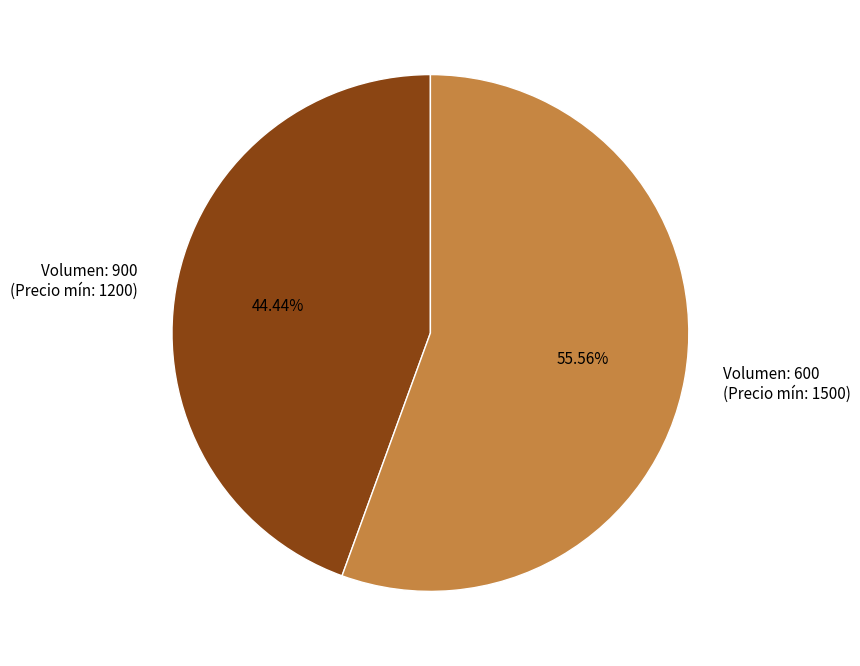

Does any single category account for the majority?

Yes